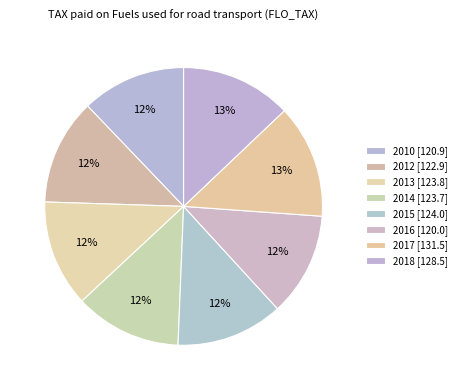

What is the smallest slice in the pie chart?

2016